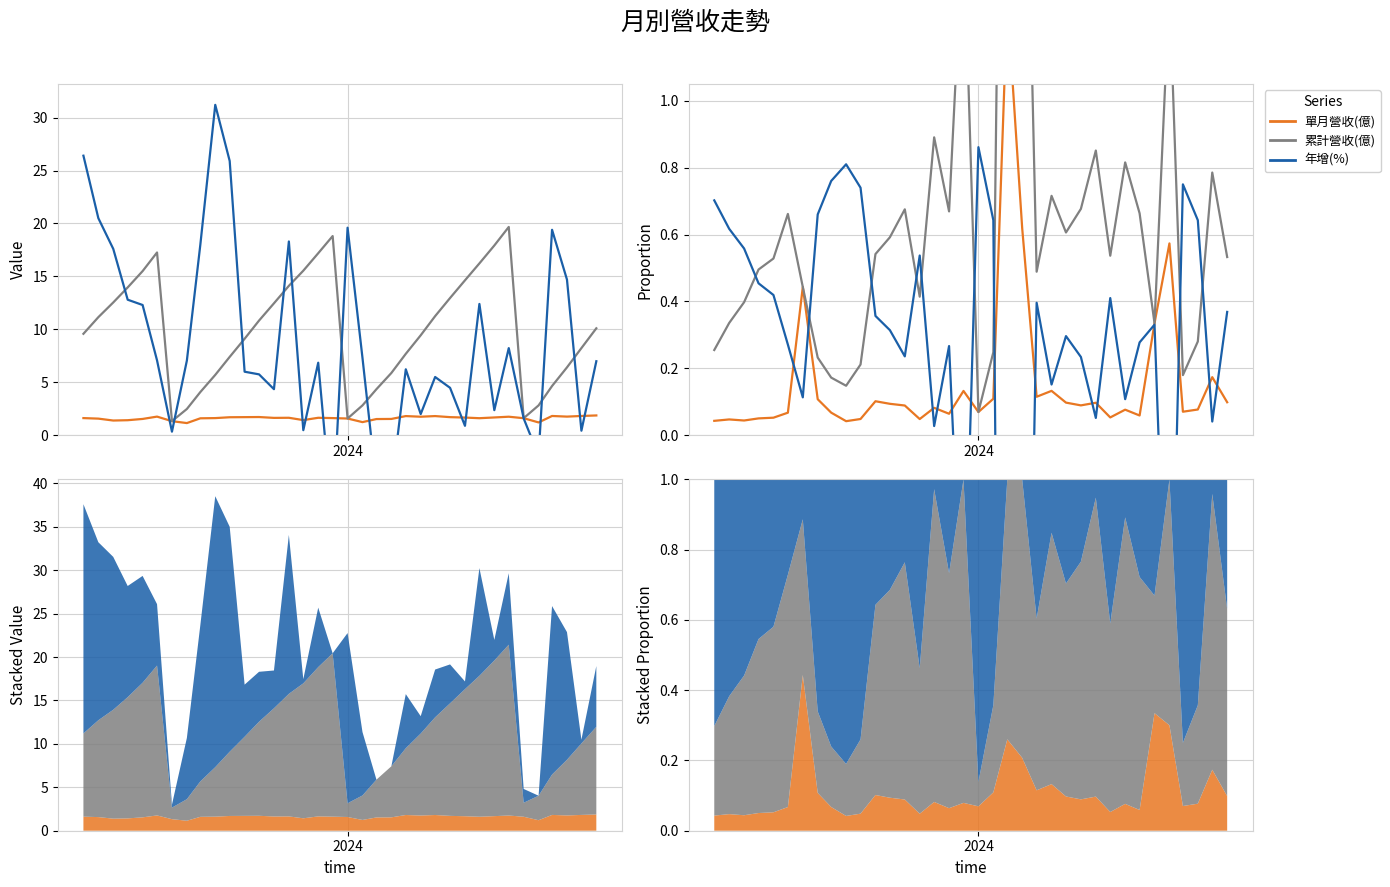

True or false: 累計營收(億) and 單月營收(億) intersect in this chart.

False